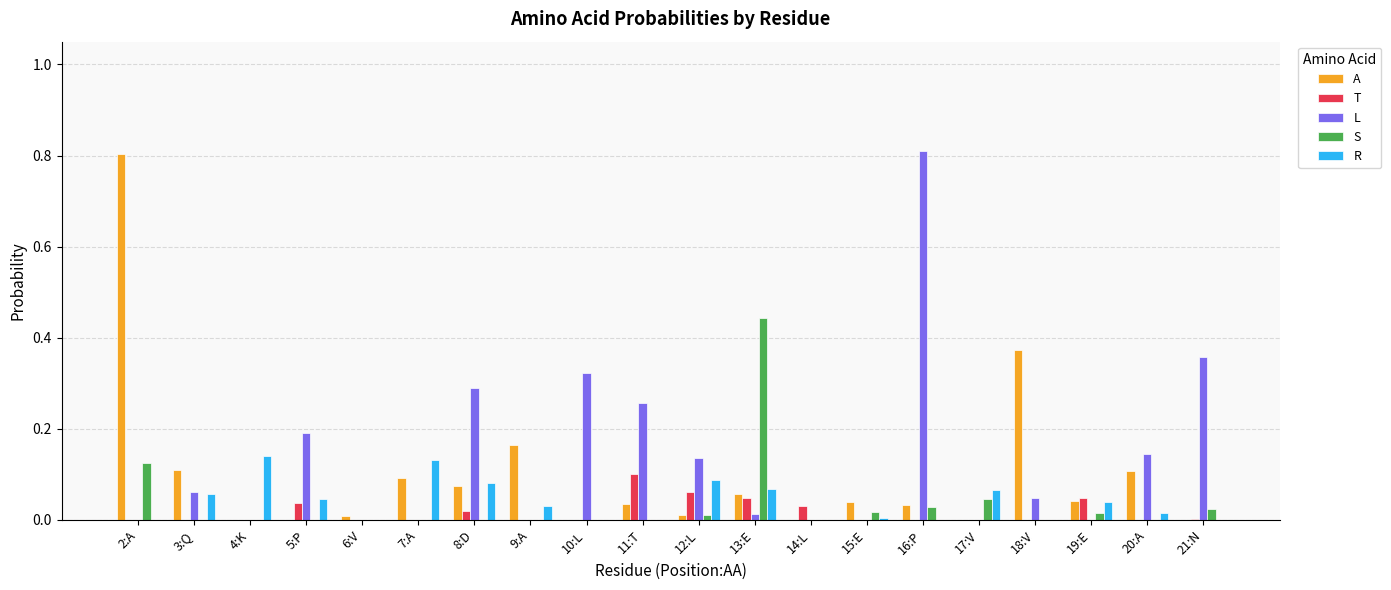

What is the total value across all series at 16:P?

0.9